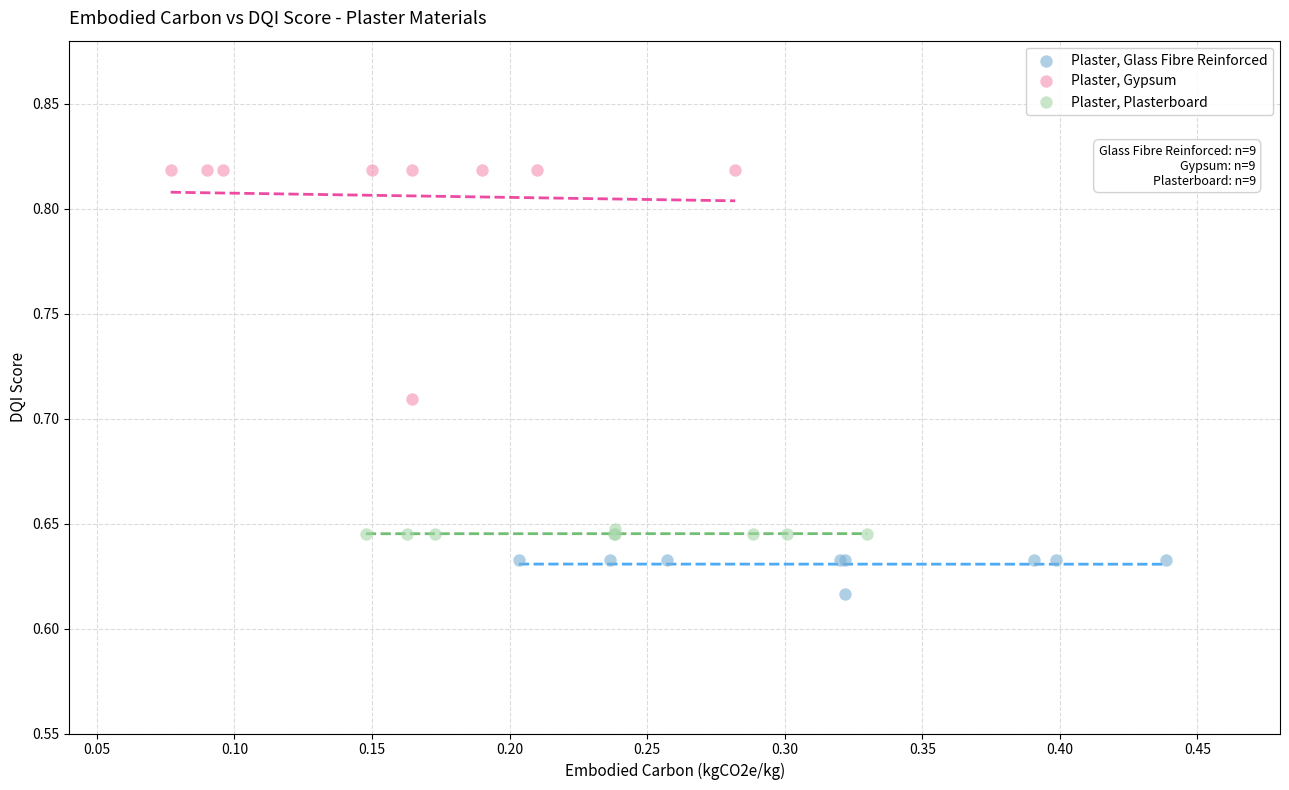

Which series reaches the maximum Y coordinate?

Plaster, Gypsum